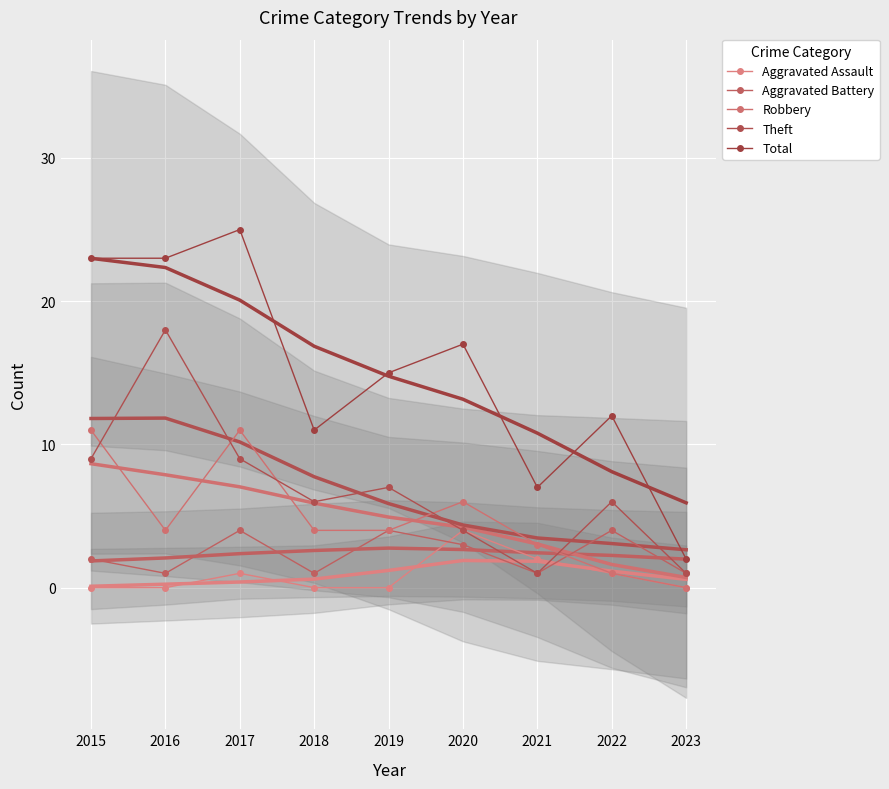

True or false: Theft has a value of 2 at 2020.

False